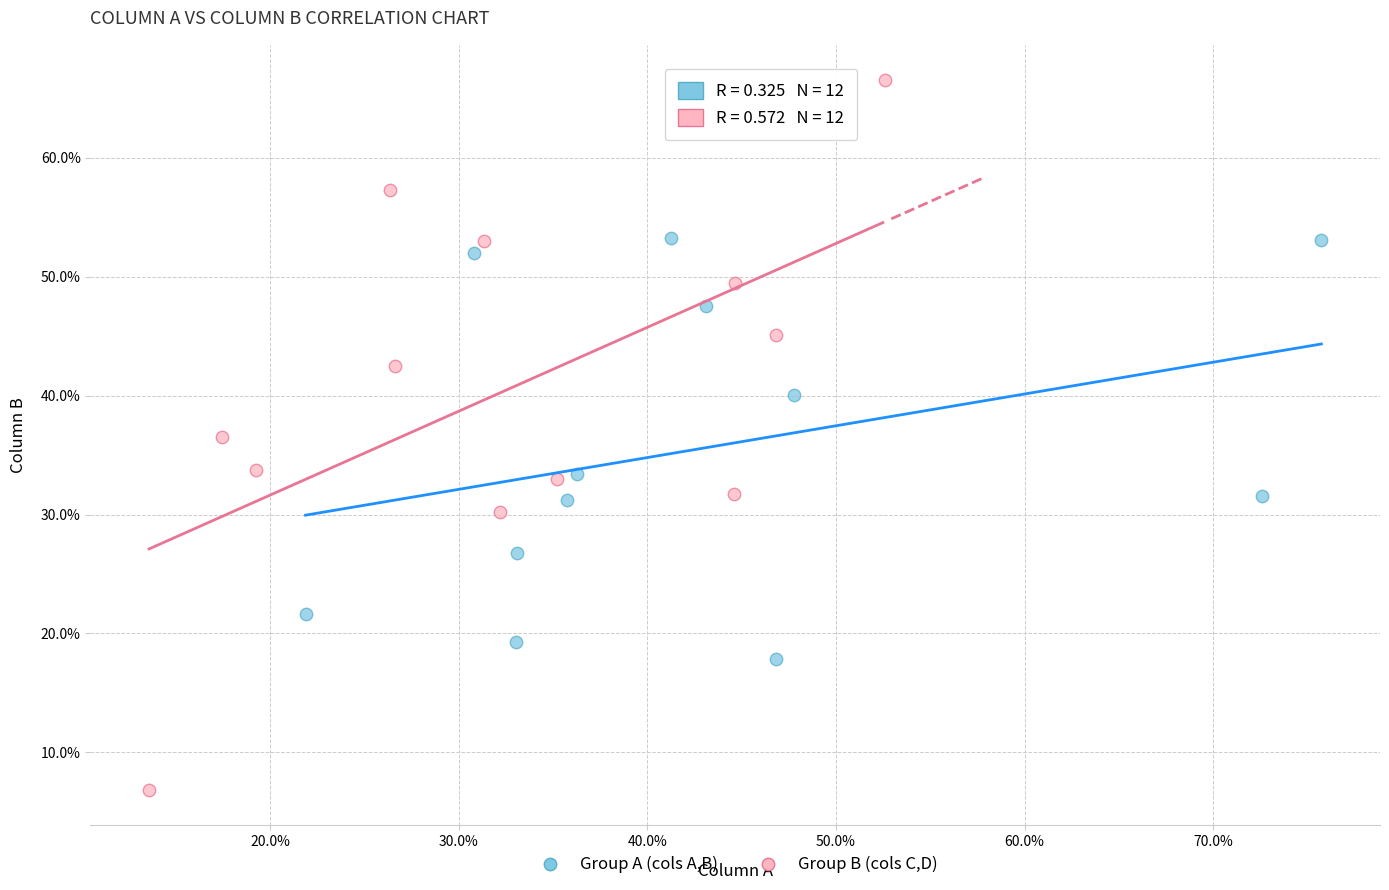

What are all the series names shown in the legend?

Group A (cols A,B), Group B (cols C,D)